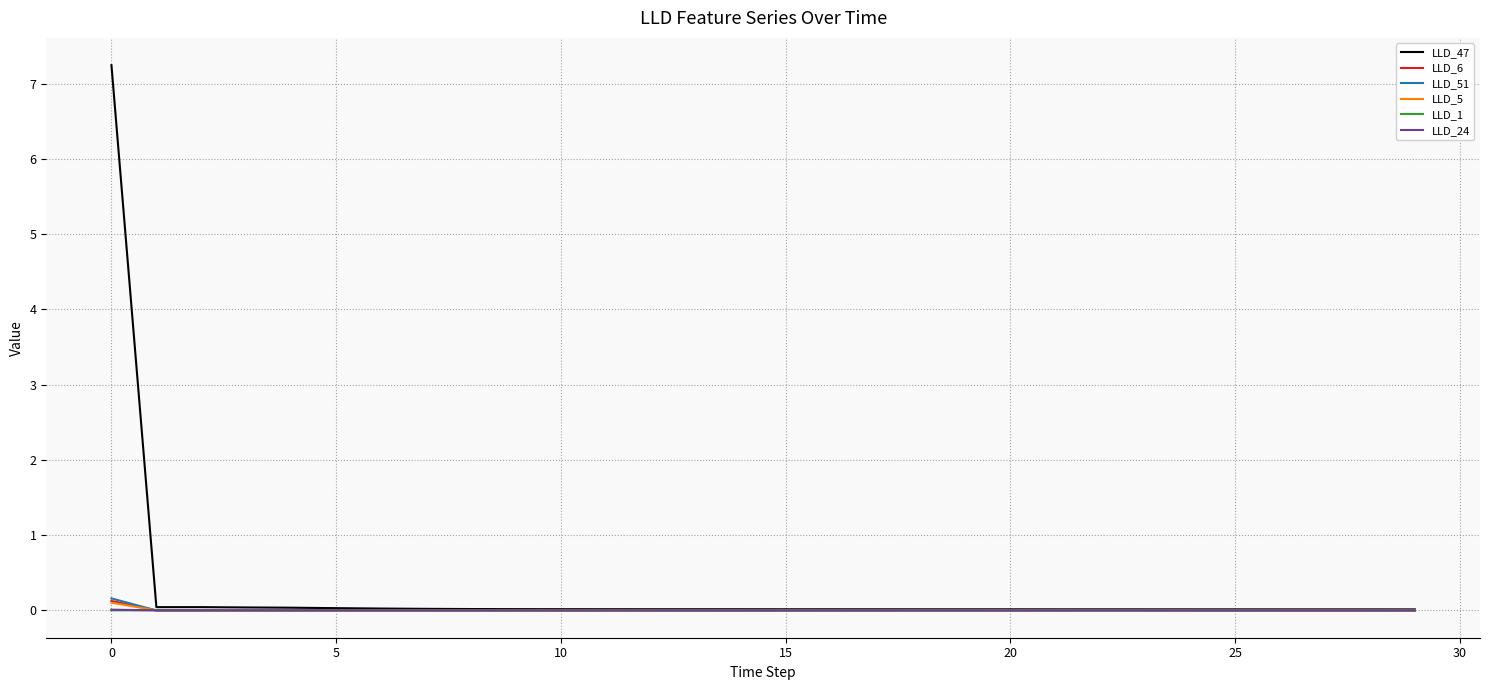

Which series has the widest spread of values?

LLD_47